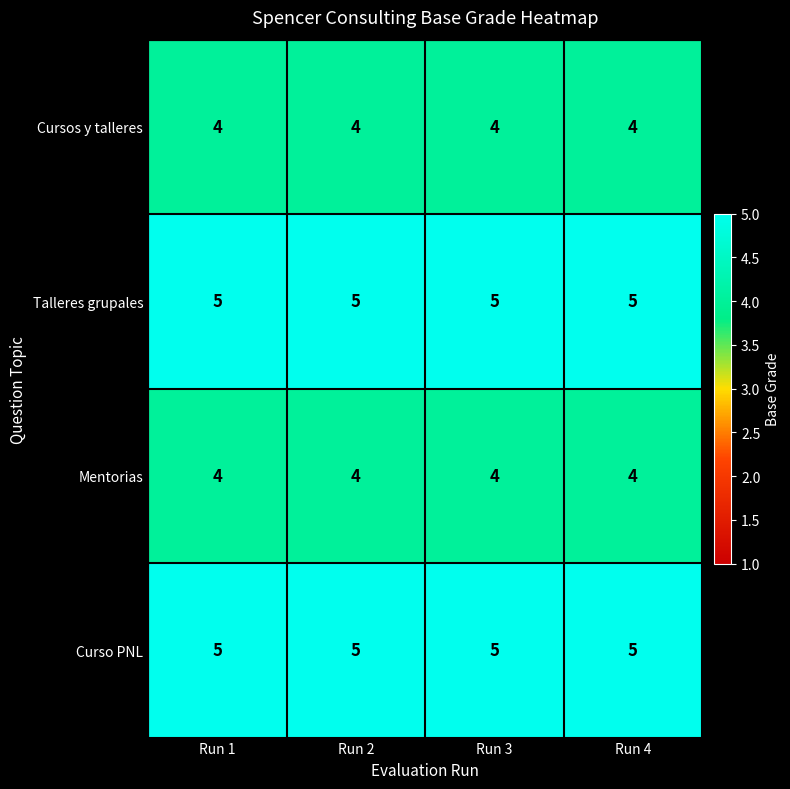

Is the value of Talleres grupales at Run 1 greater than the value of Mentorias at Run 1?

Yes